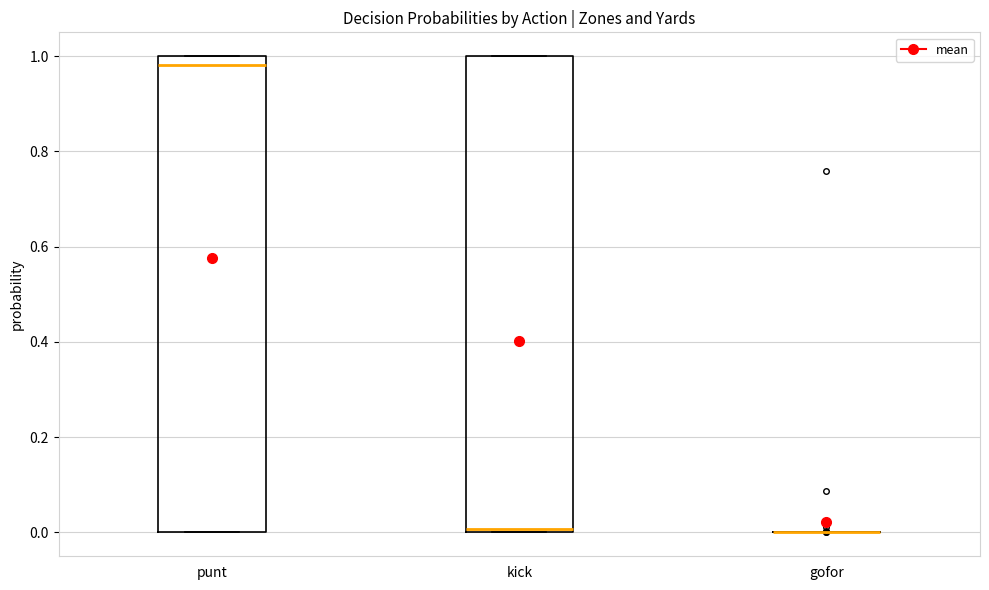

Where does the median line of the box for punt sit on the y-axis? The values are not printed on the chart, so give them approximately, as read against the axis.

0.98